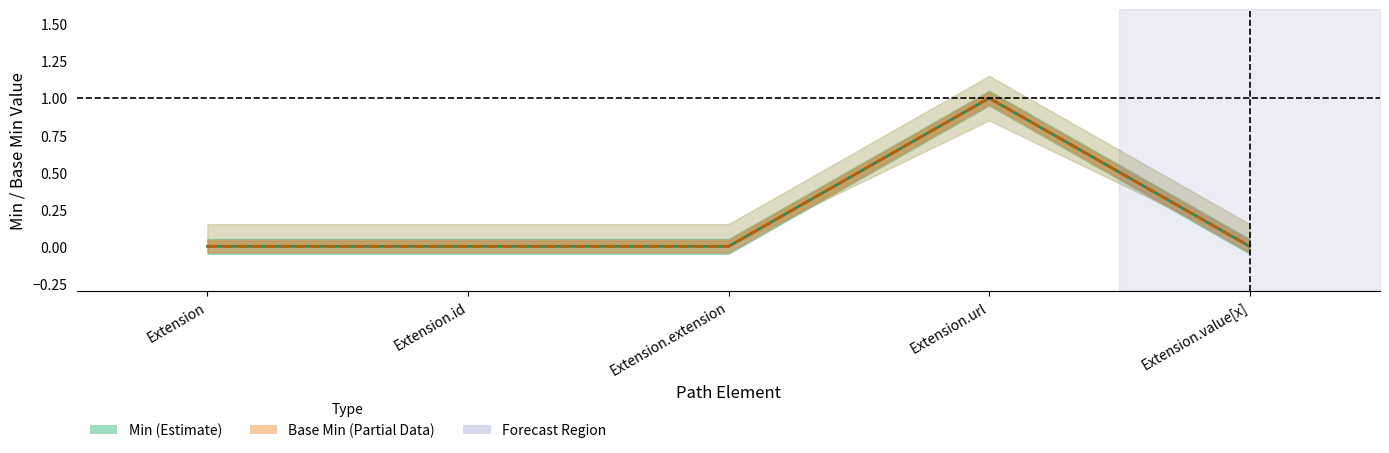

The Base Min series shows 0 at Extension.extension. True or false?

True